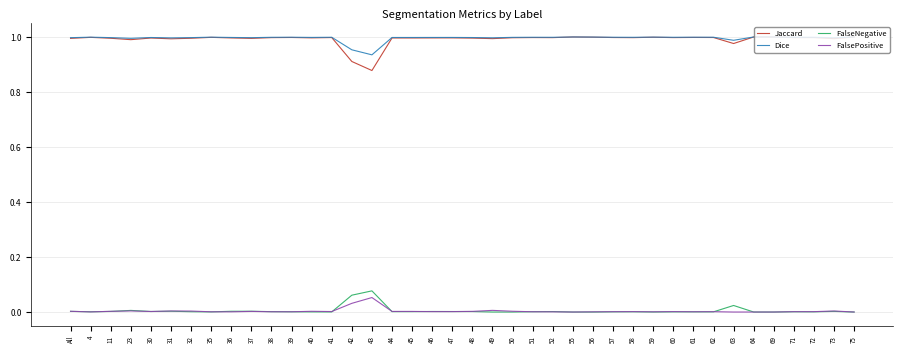

True or false: FalsePositive has a value of 0.0 at 35.

True